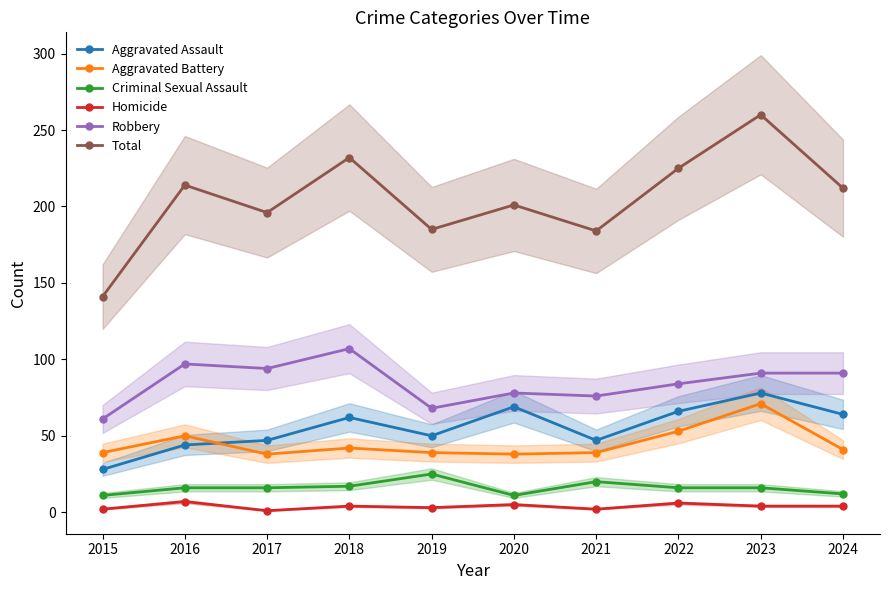

Which series has the widest spread of values?

Total